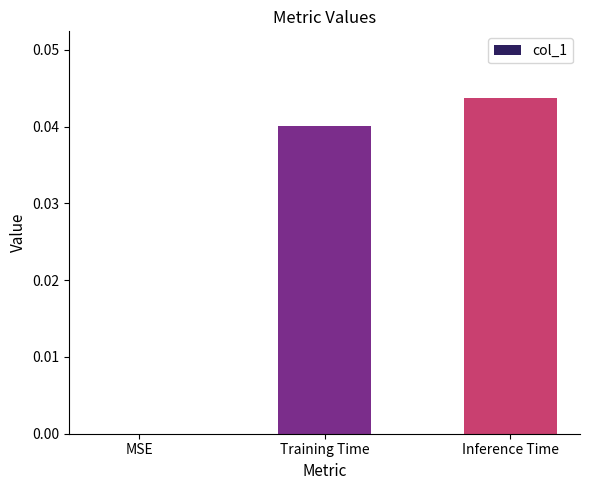

Which category has the highest value across all series?

Inference Time